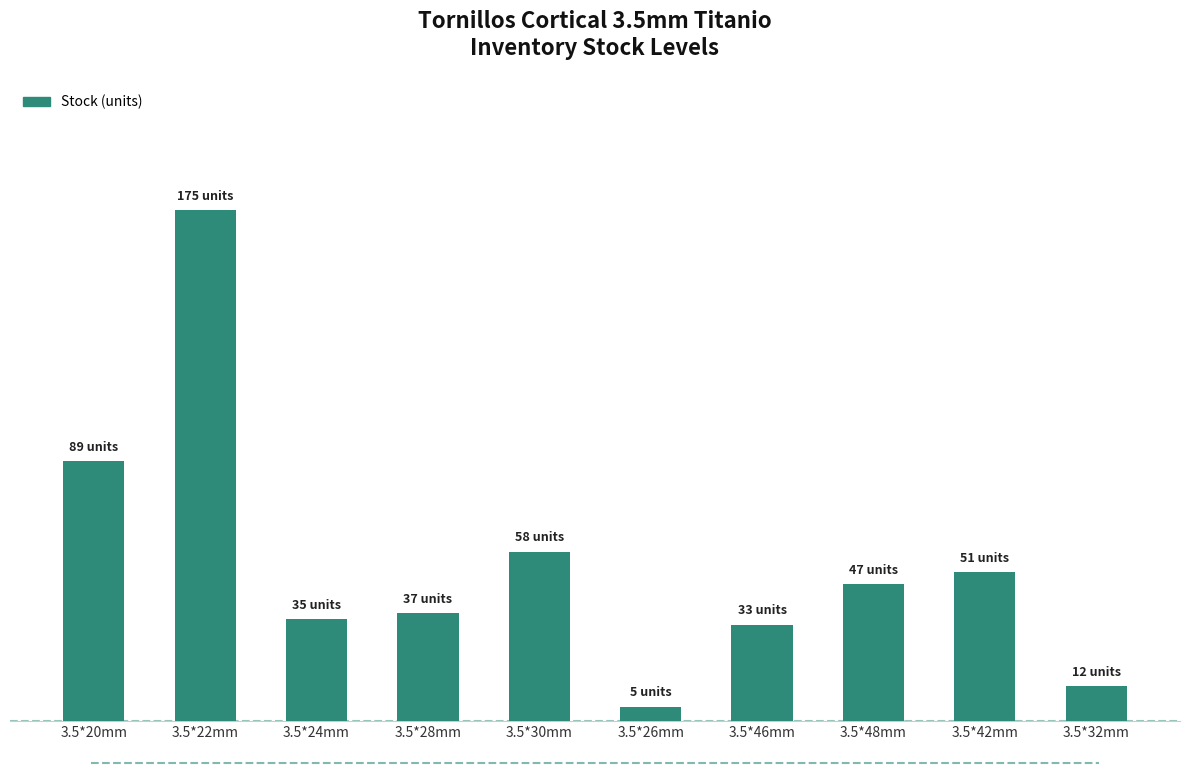

List the labels in order of value, largest first.

3.5*22mm, 3.5*20mm, 3.5*30mm, 3.5*42mm, 3.5*48mm, 3.5*28mm, 3.5*24mm, 3.5*46mm, 3.5*32mm, 3.5*26mm